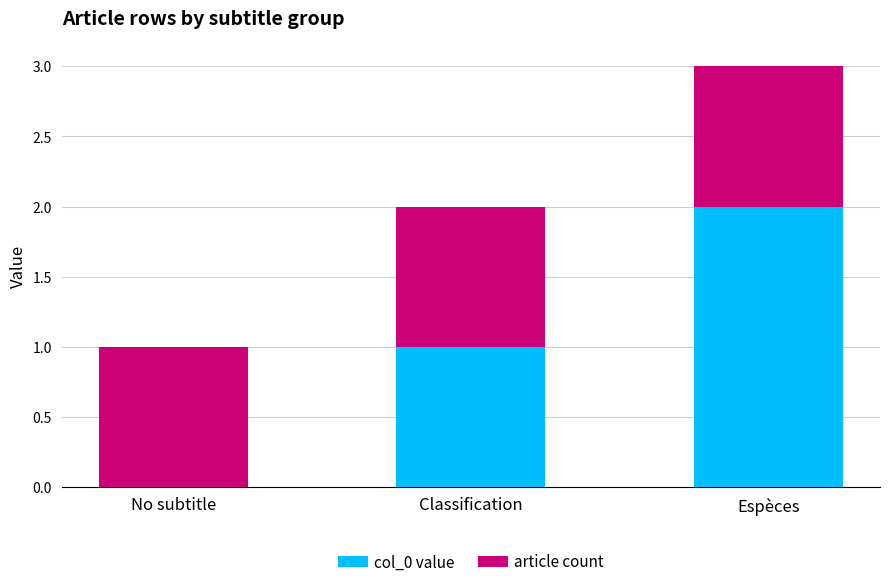

At which label does col_0 value reach its peak?

Espèces